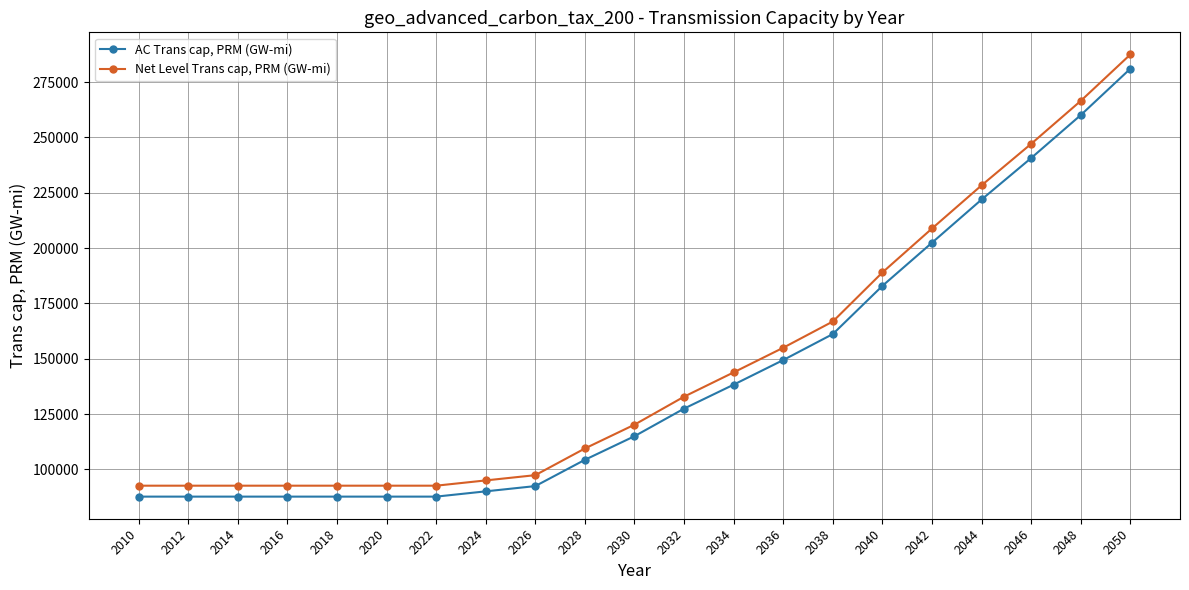

Which series has the widest spread of values?

Net Level Trans cap, PRM (GW-mi)